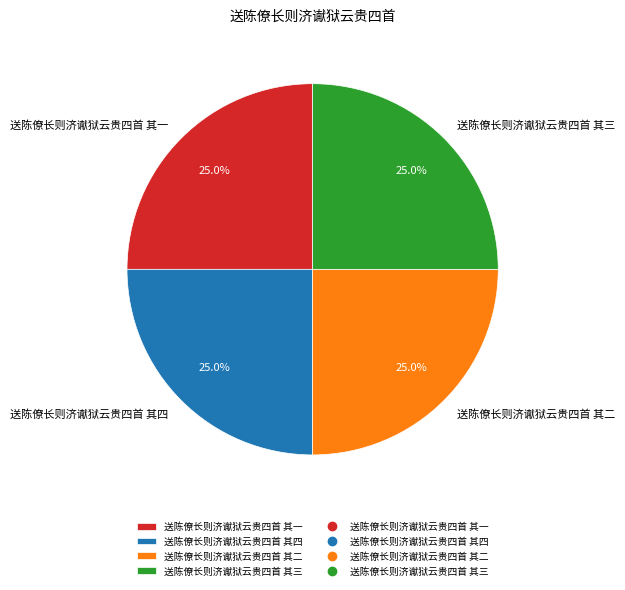

Combined, what portion of the pie is 送陈僚长则济谳狱云贵四首 其一 and 送陈僚长则济谳狱云贵四首 其二?

50.0%